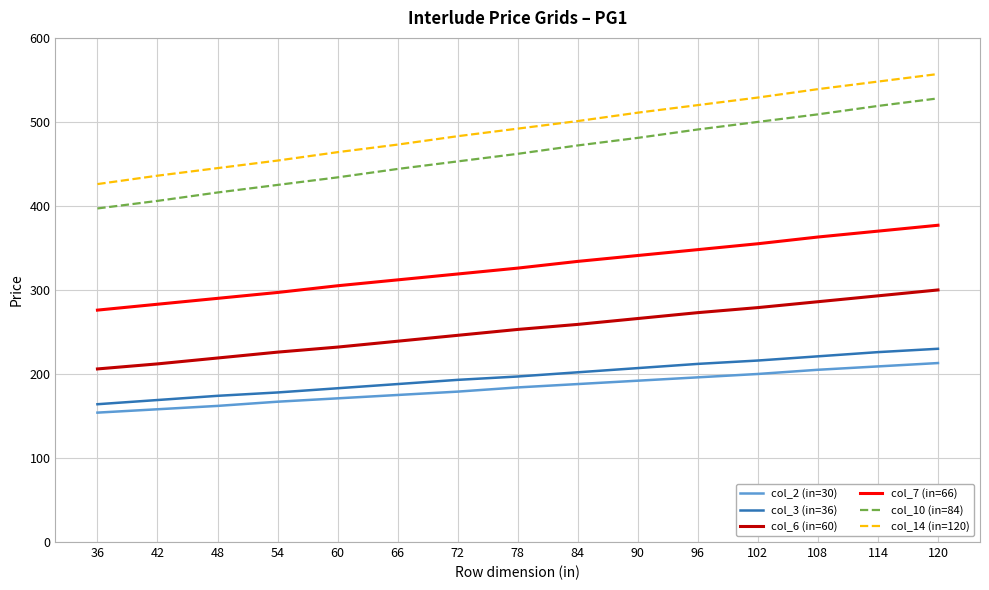

What is the spread (max minus min) of values at 84?

313